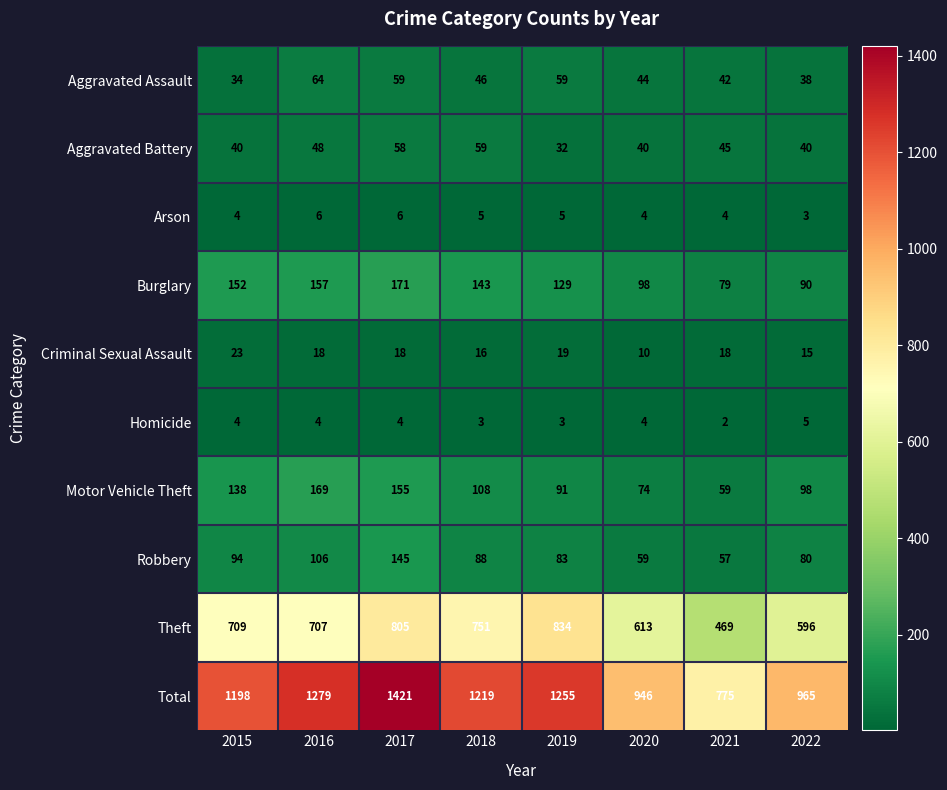

What is the total value across all series at 2015?

2396